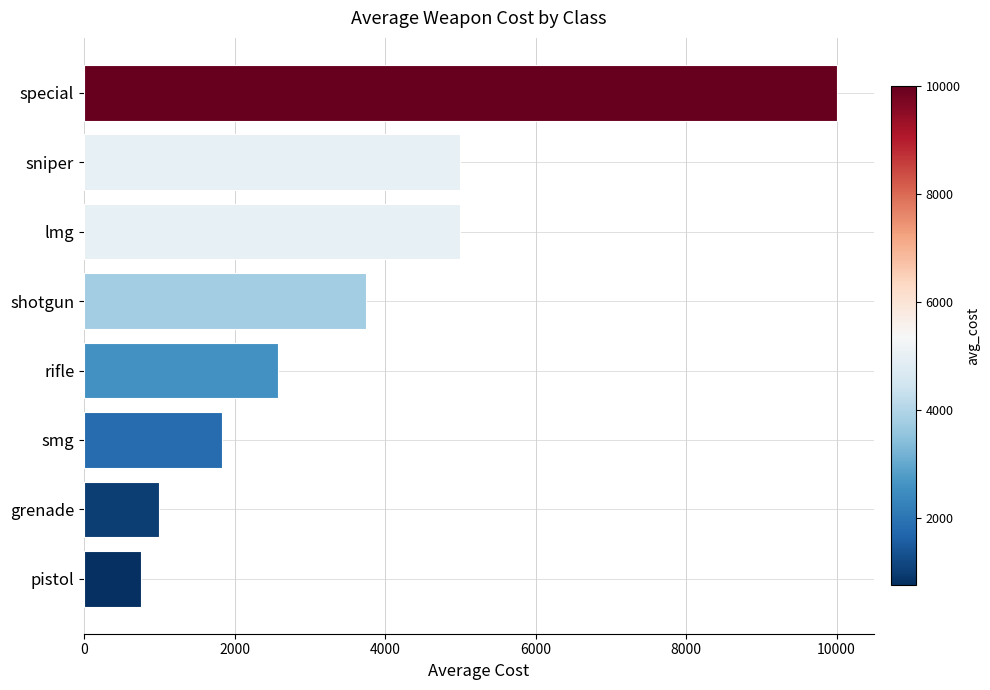

What is the minimum value shown in the chart?

750